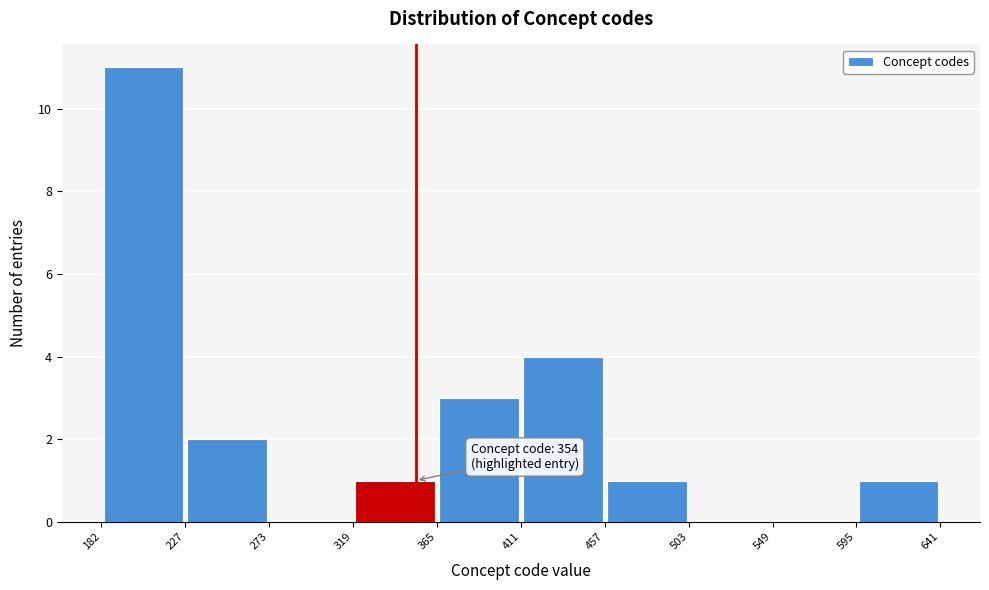

Over which range of the x-axis is the bar tallest?

182 to 227